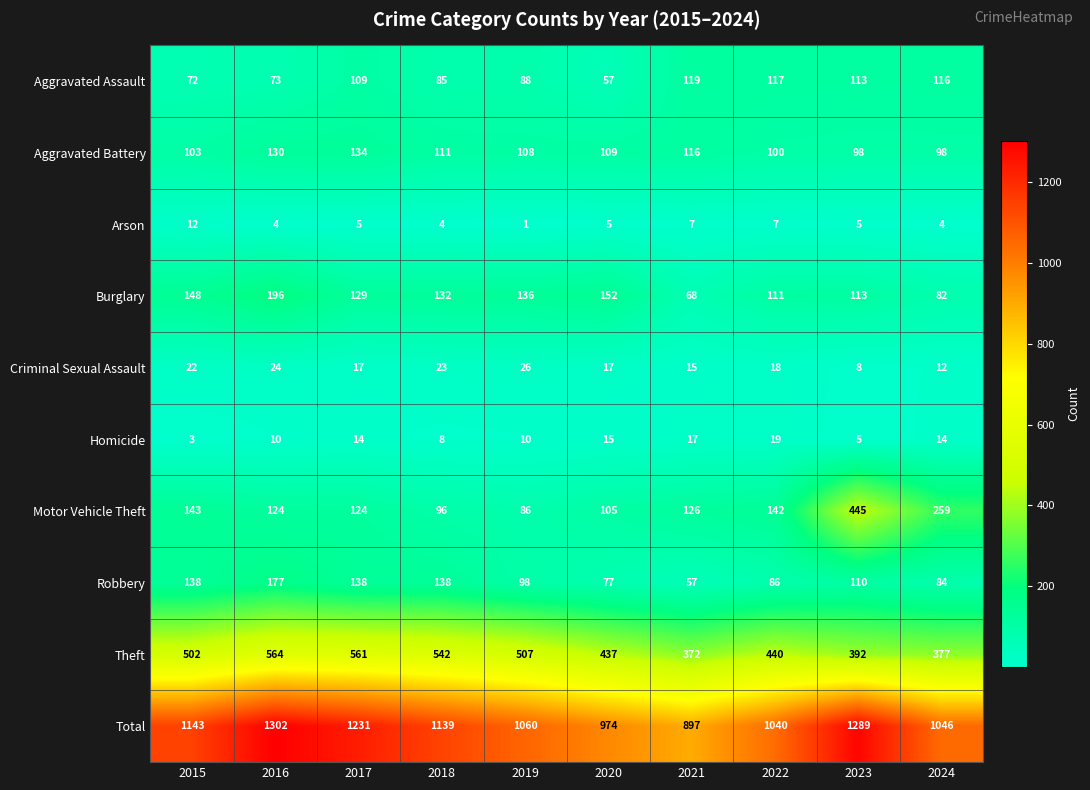

At 2018, list the series in order from smallest to largest.

Arson, Homicide, Criminal Sexual Assault, Aggravated Assault, Motor Vehicle Theft, Aggravated Battery, Burglary, Robbery, Theft, Total